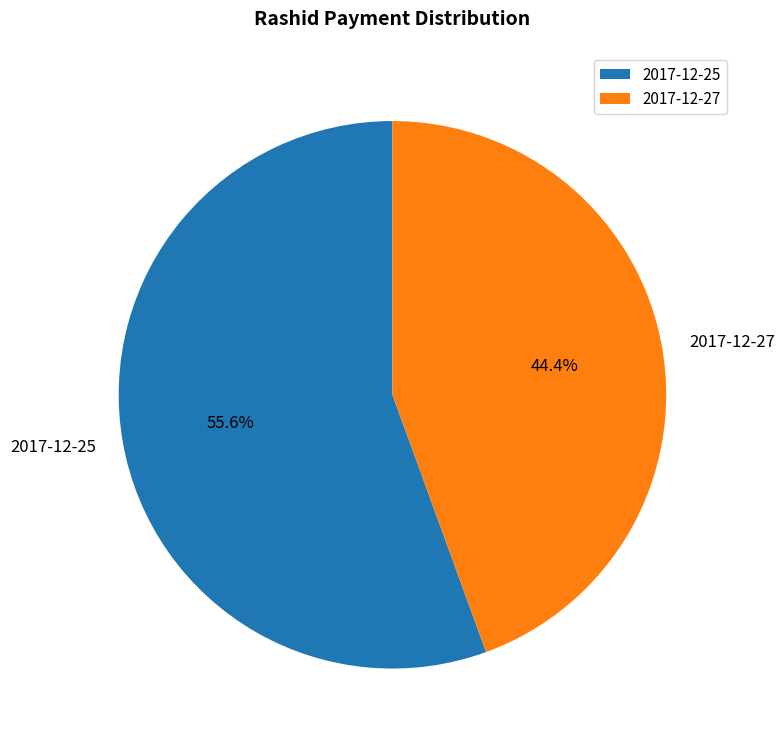

To the nearest percent, what percentage of the pie is 2017-12-25?

56%